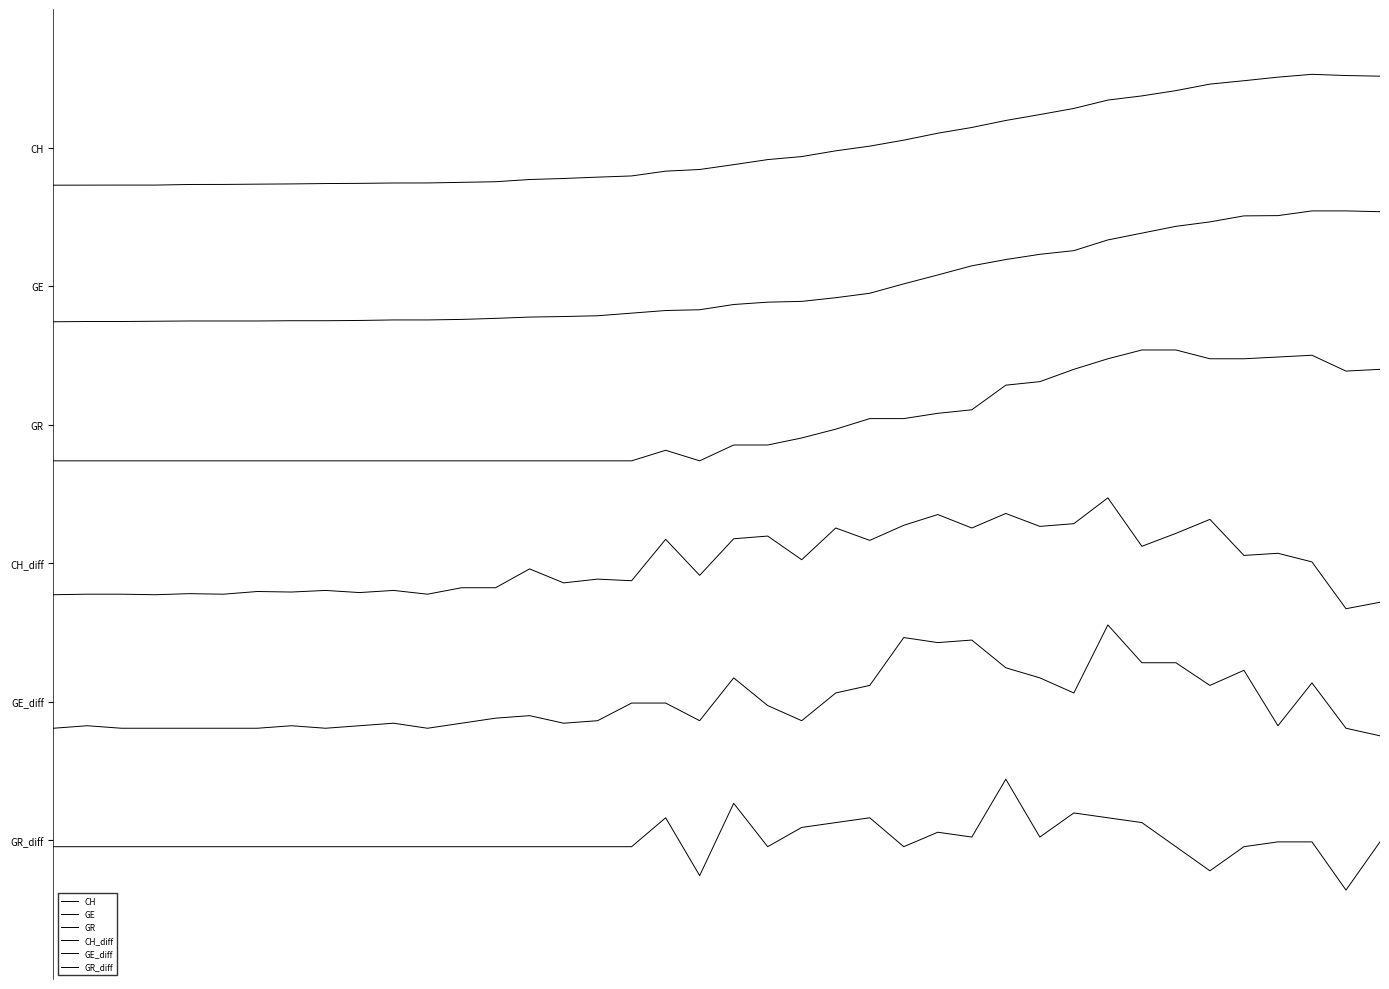

What is the maximum value for GE?

4.5